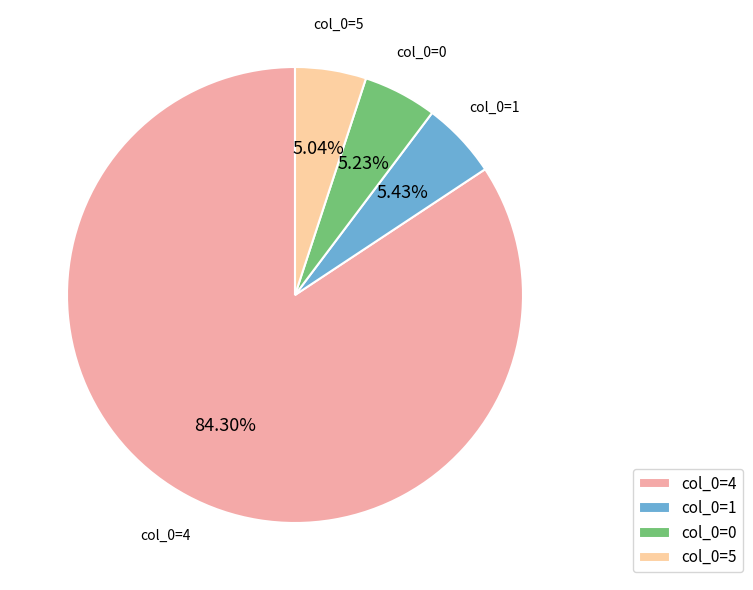

Do col_0=4 and col_0=0 together represent more than half of the pie?

Yes